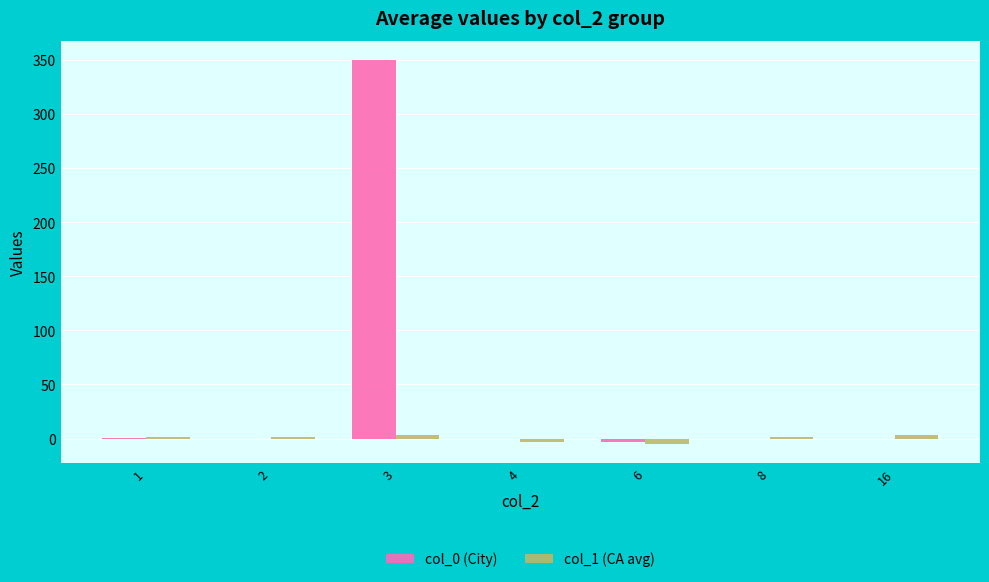

True or false: col_0 (City) has a value of 0.0 at 16.

True